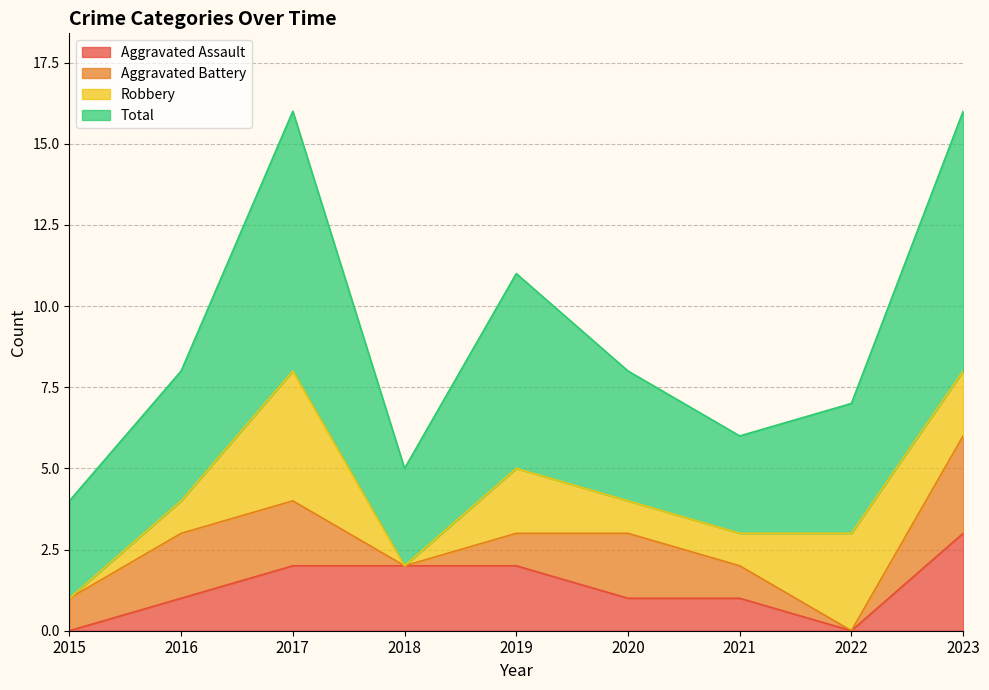

Does the chart have visible grid lines?

Yes